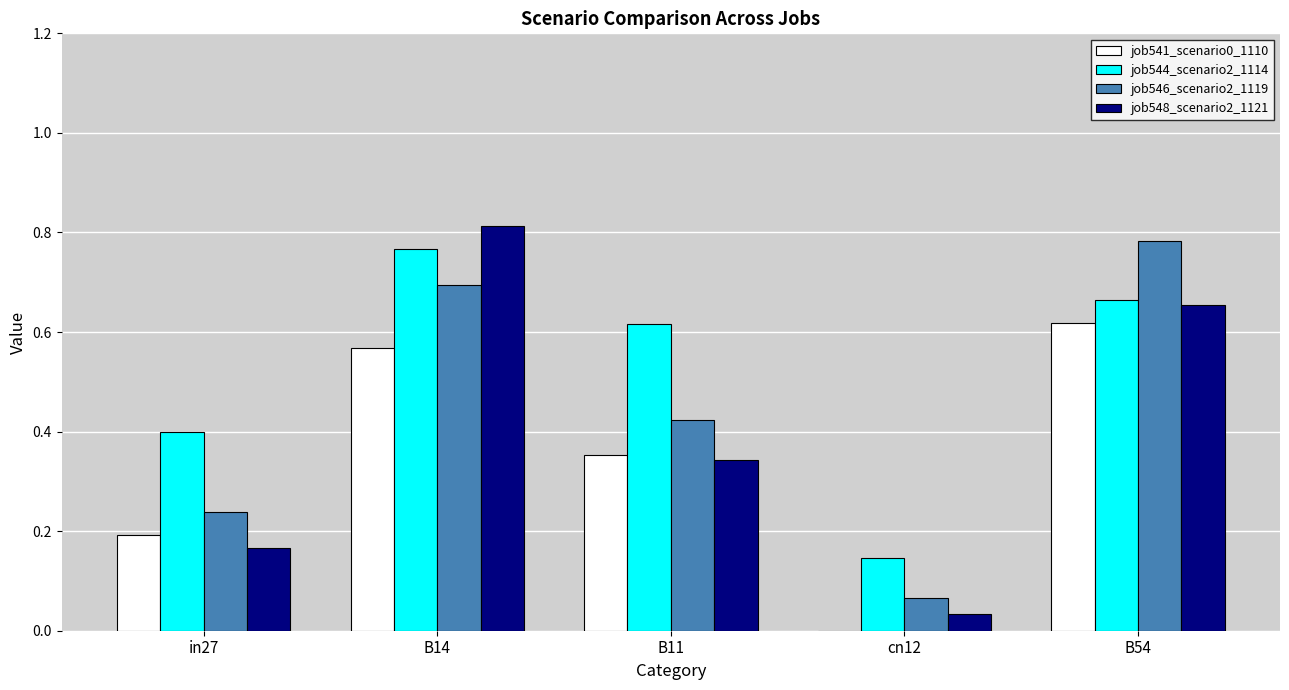

What is the sum of the job548_scenario2_1121 values at B14 and B54?

1.5